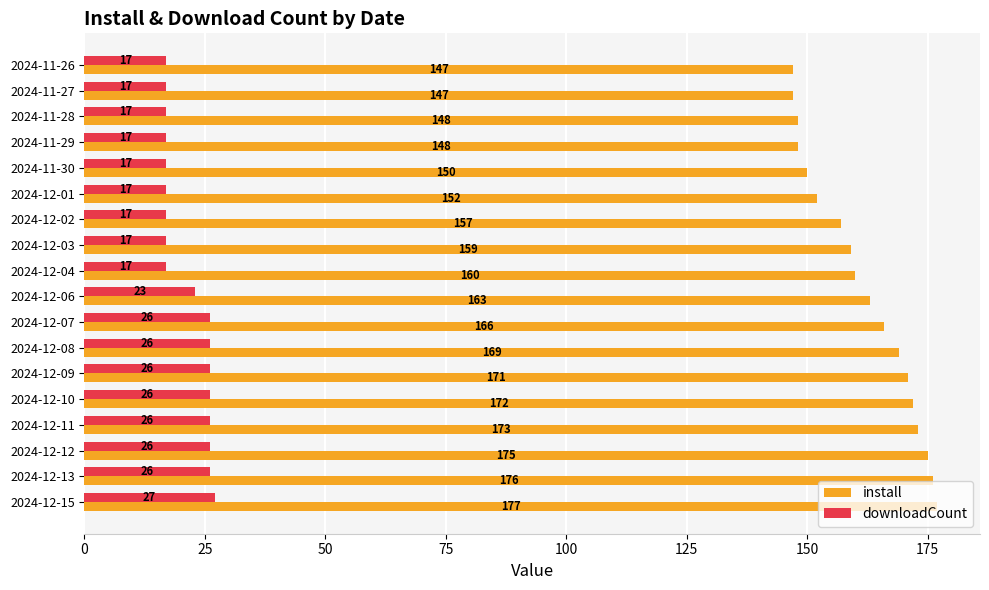

List the series in order of their peak value, lowest first.

downloadCount, install